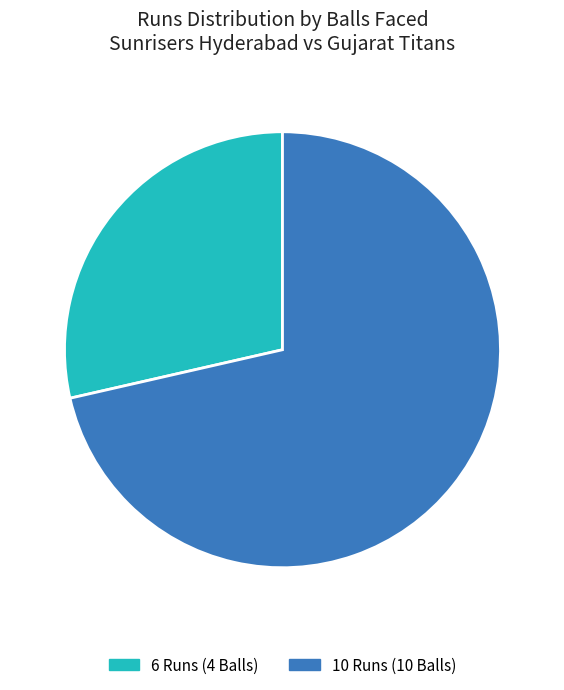

Approximately how many times larger is the value at 6 Runs (4 Balls) compared to 10 Runs (10 Balls)?

0.4